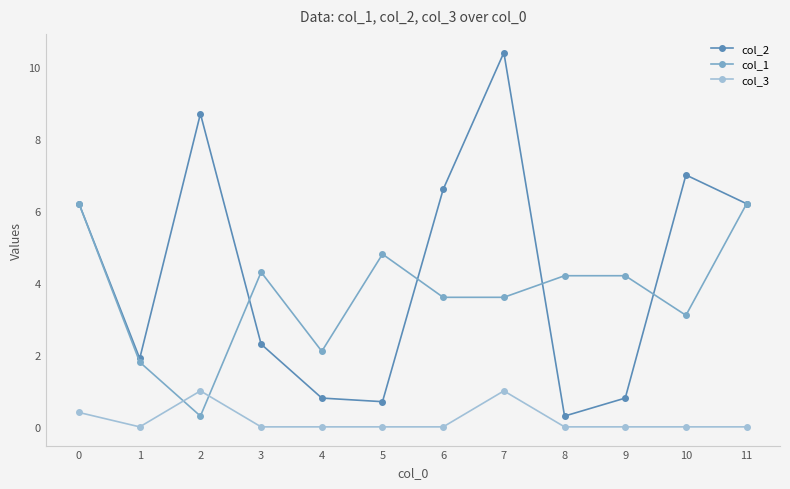

At 5, list the series in order from largest to smallest.

col_1, col_2, col_3